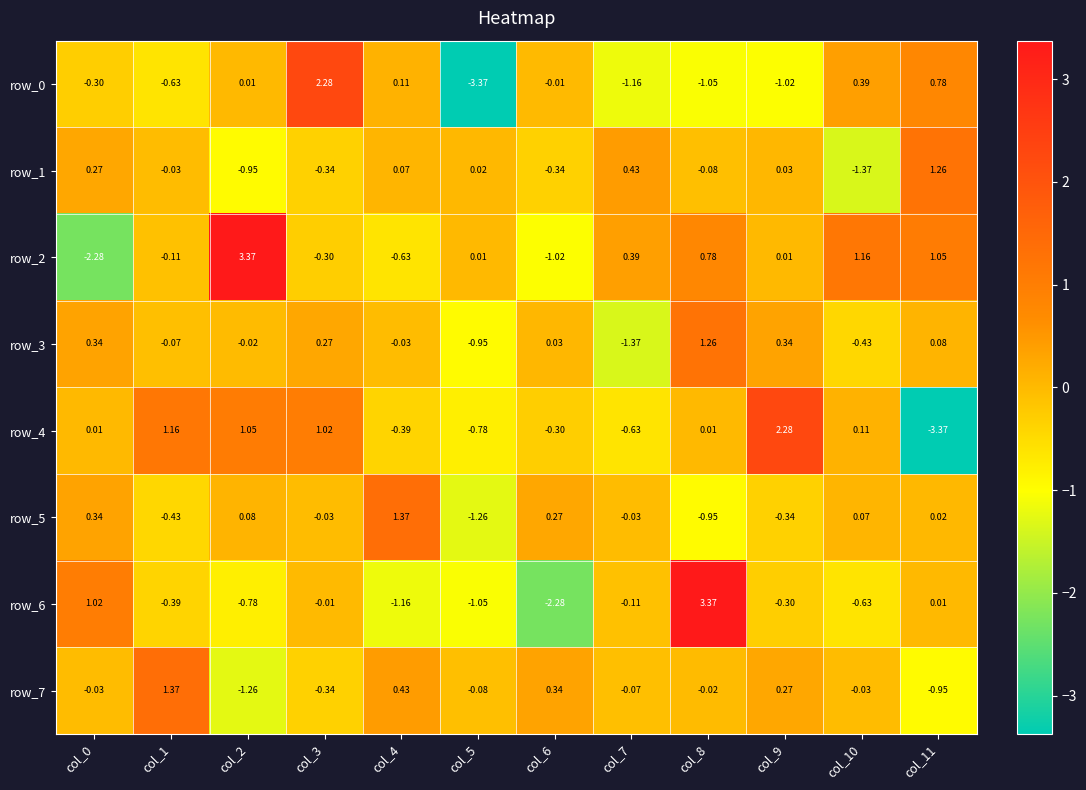

Rank the categories by row_7 value from highest to lowest.

col_1, col_4, col_6, col_9, col_8, col_10, col_0, col_7, col_5, col_3, col_11, col_2